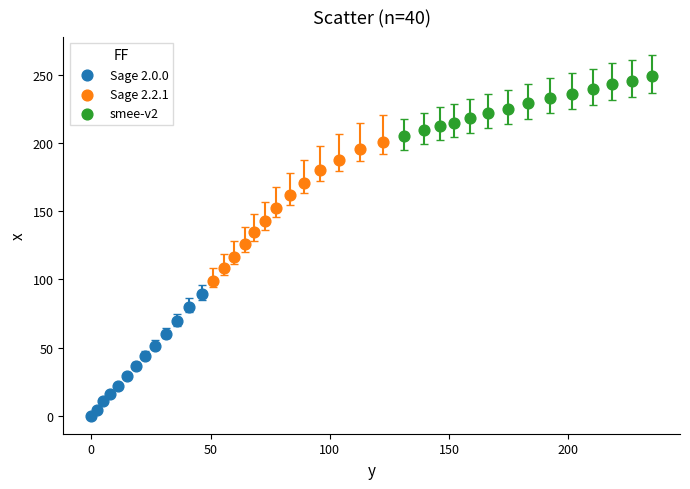

What are all the series names shown in the legend?

Sage 2.0.0, Sage 2.2.1, smee-v2